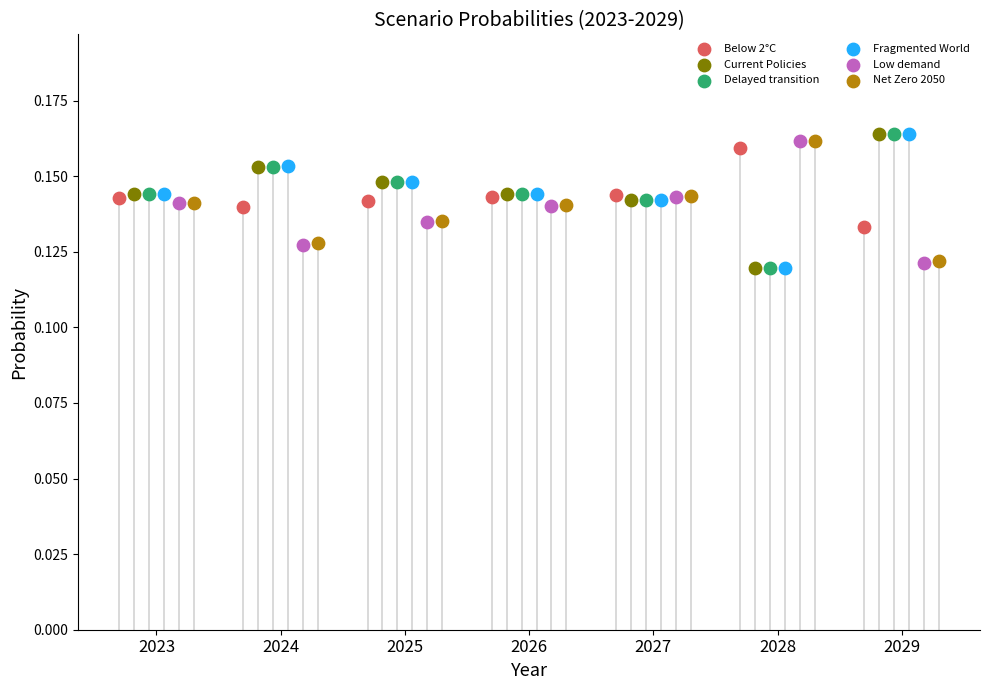

Which series has the largest total across all categories?

Delayed transition